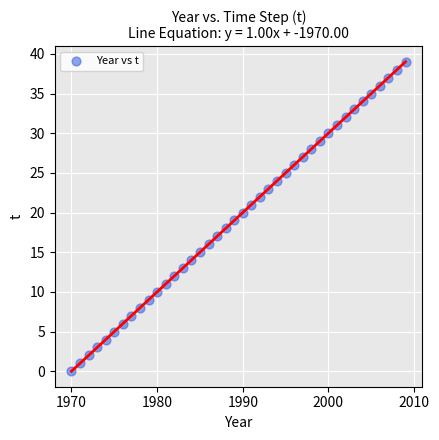

What is the range of Y values (max minus min)?

39